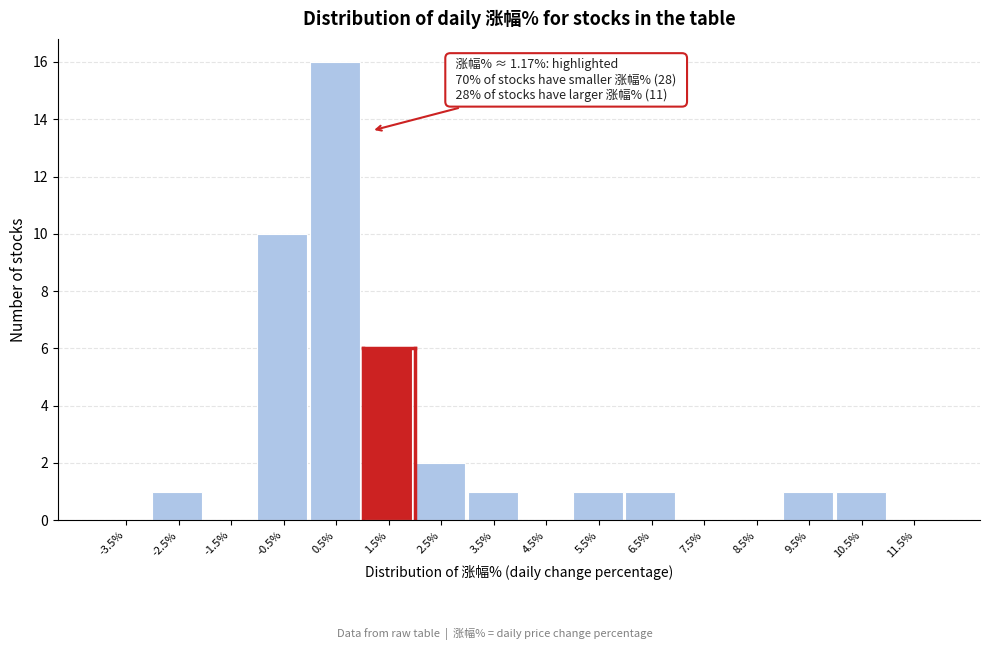

Over which range of the x-axis is the bar tallest?

0 to 1